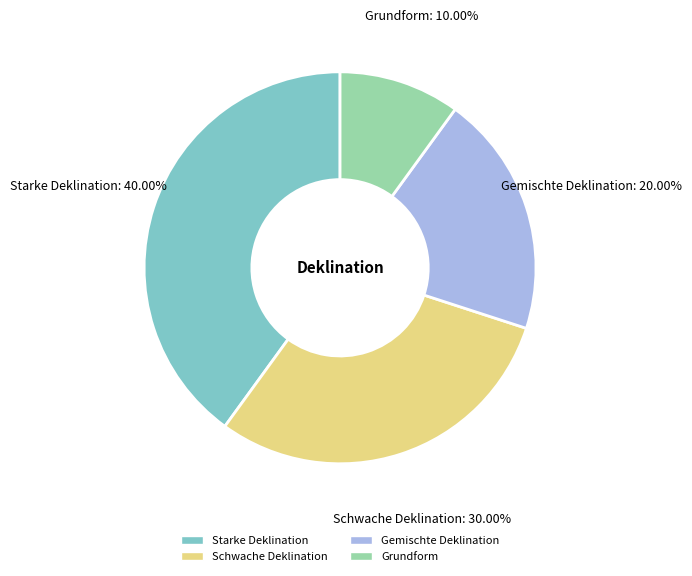

The Schwache Deklination slice represents 30% of the pie. True or false?

True